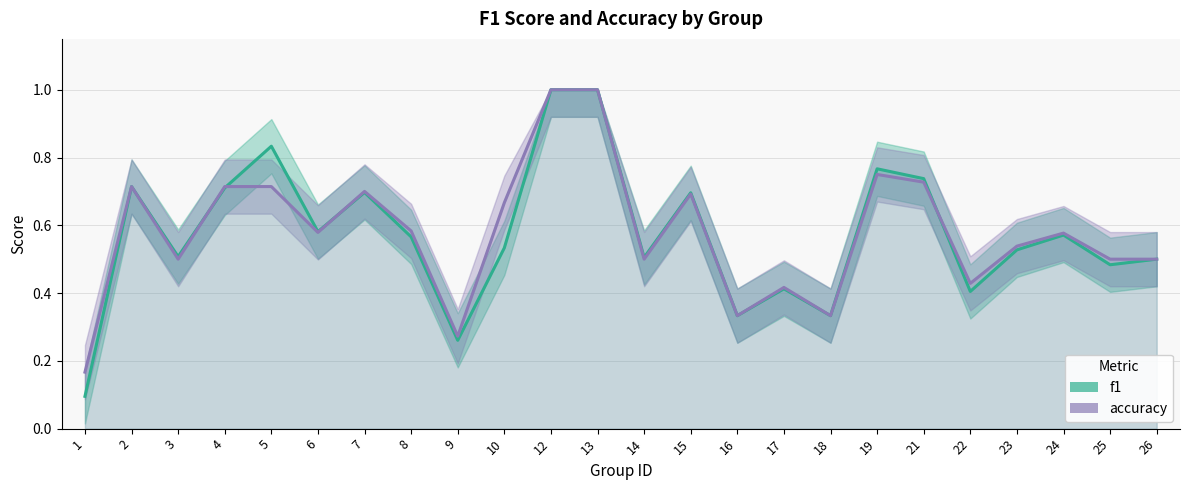

The value of f1 at 26 is 0.5. True or false?

True